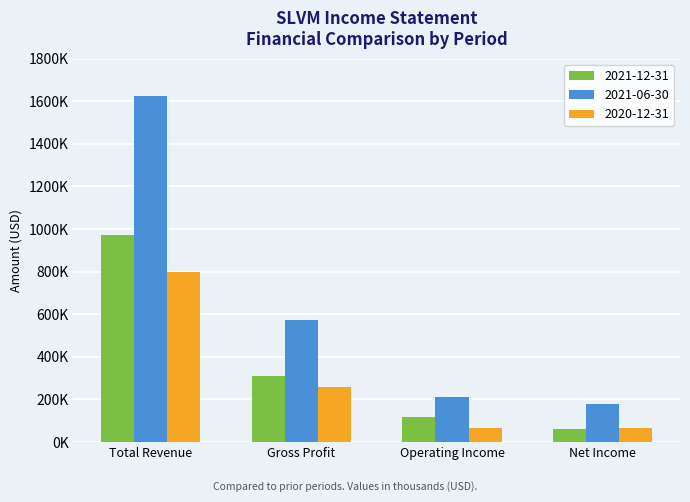

At which category is the sum across all series the highest?

Total Revenue